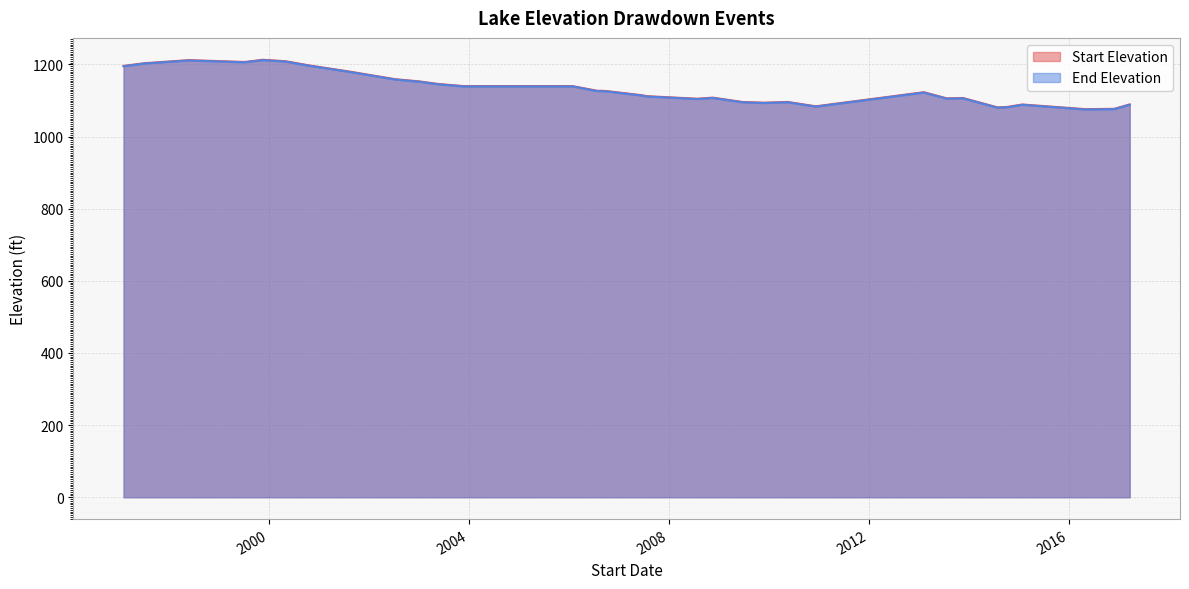

What is the difference between the maximum and minimum values in the End Elevation series?

137